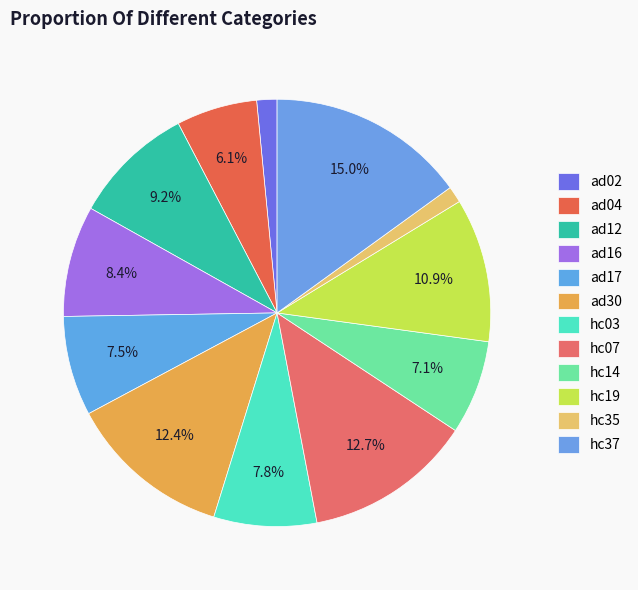

The hc03 slice represents 2% of the pie. True or false?

False